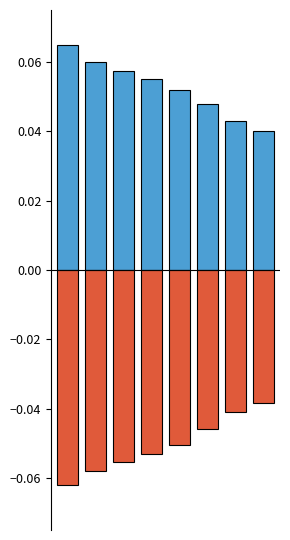

Which has a higher value, 1 or 7?

1